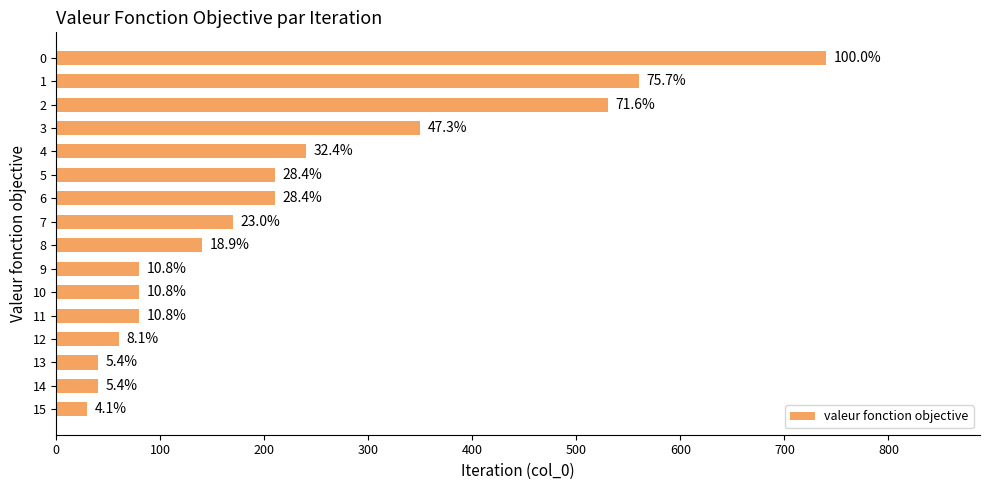

What is the minimum value shown in the chart?

30